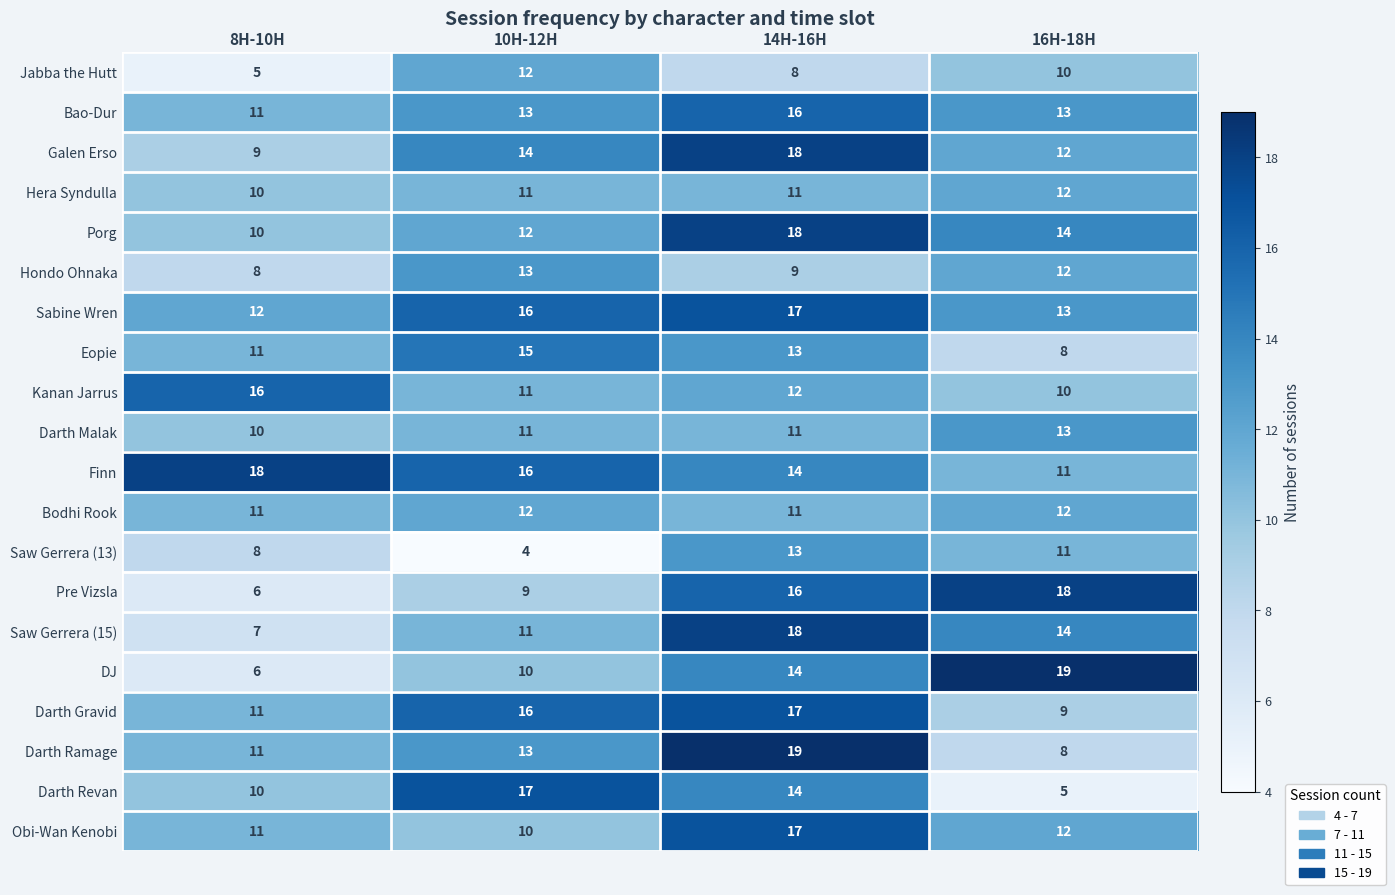

Between 14H-16H and 16H-18H, which series saw the biggest shift?

Darth Ramage